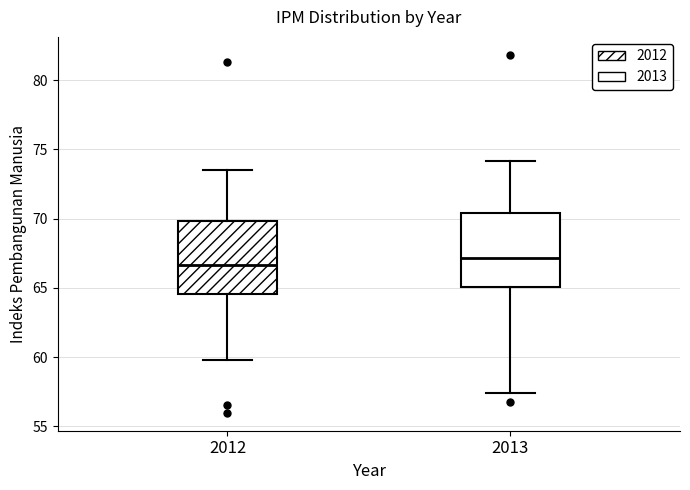

Where does the upper whisker of the box at x = 2012 end on the y-axis? The values are not printed on the chart, so give them approximately, as read against the axis.

73.5